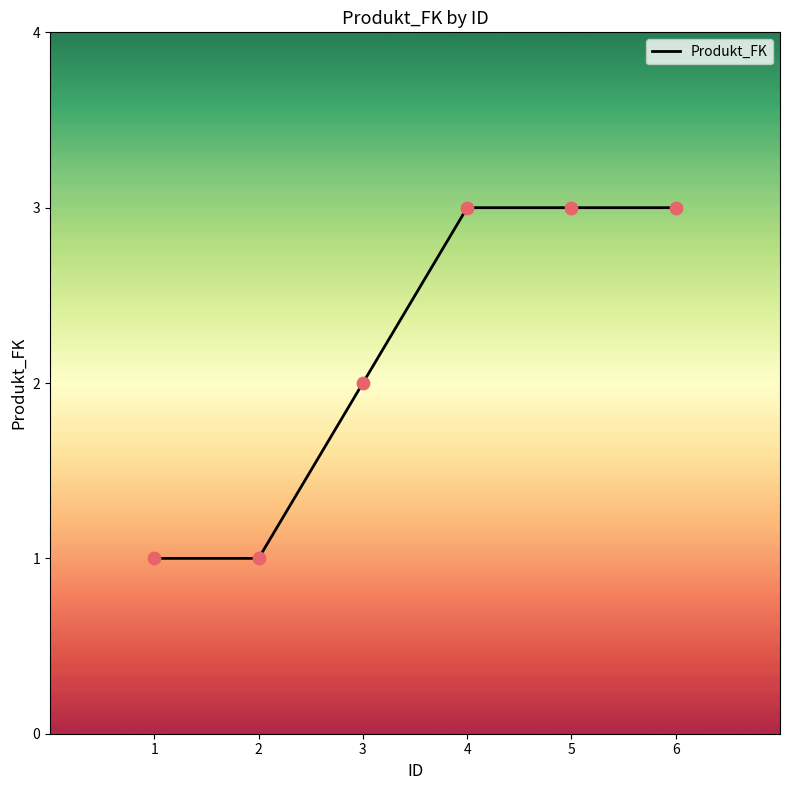

Approximately how many times larger is the value at 5 compared to 3?

1.5